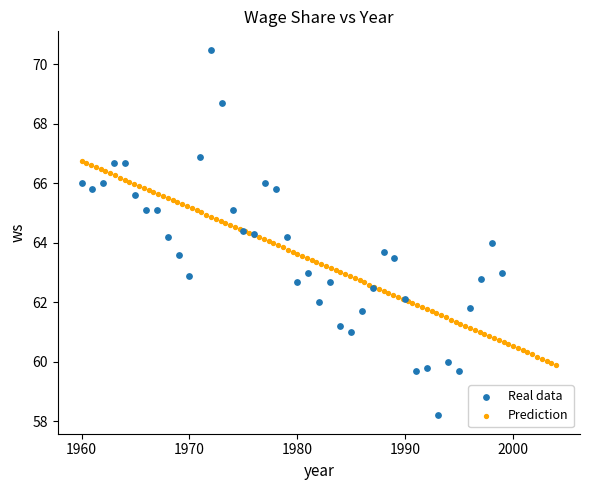

Which series reaches the maximum Y coordinate?

Real data